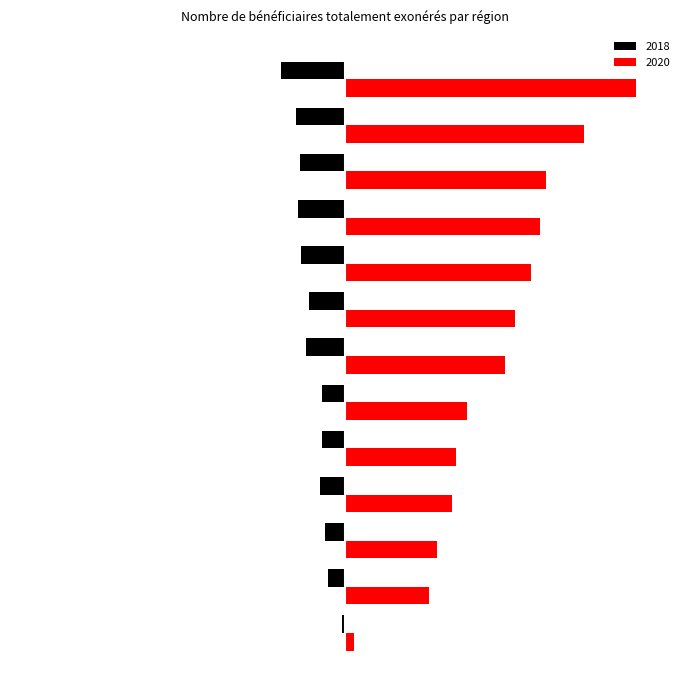

List the labels in order of 2020 value, largest first.

Île-de-France, Auvergne-Rhône-Alpes, Nouvelle-Aquitaine, Occitanie, Hauts-de-France, Grand Est, Provence-Alpes-Côte d'Azur, Pays de la Loire, Bretagne, Normandie, Bourgogne-Franche-Comté, Centre-Val de Loire, Corse